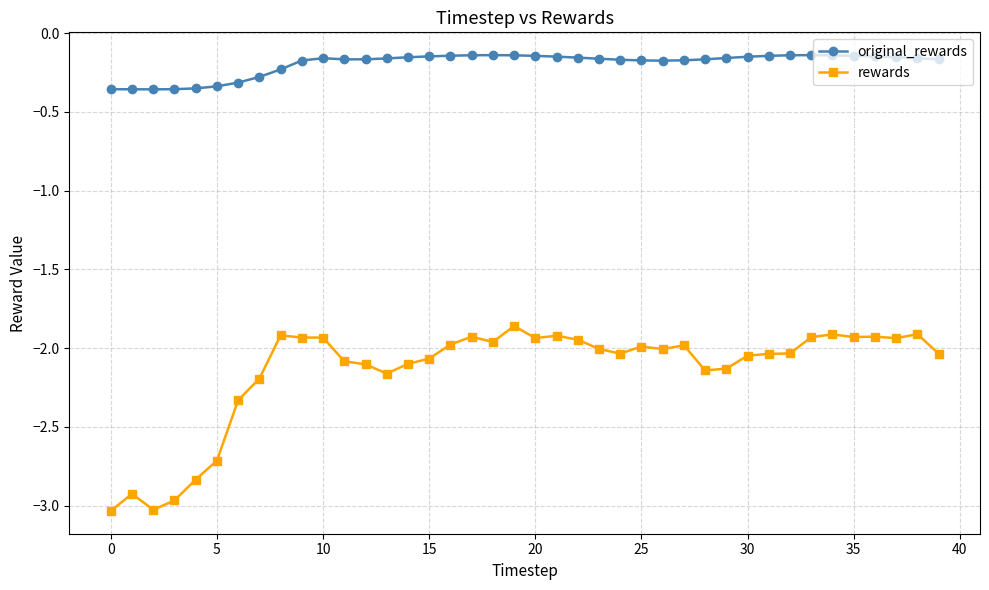

What is the sum of all rewards values?

-85.8